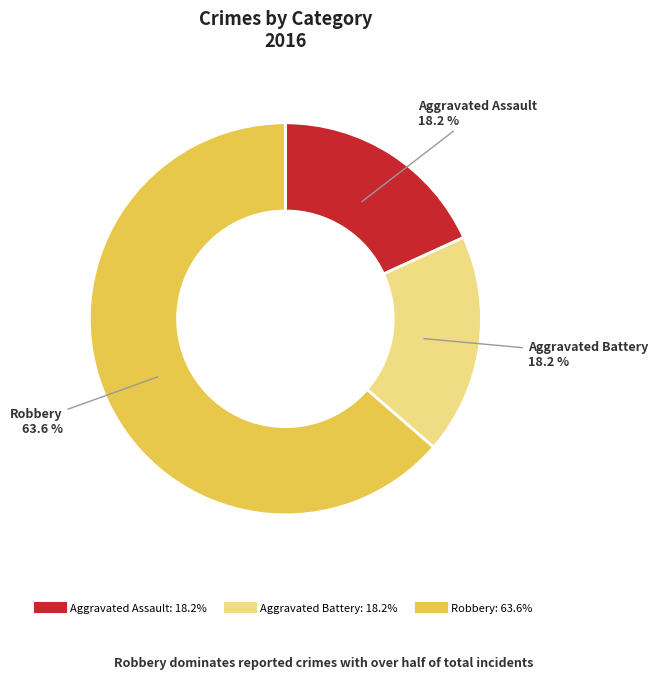

Which category accounts for the majority?

Robbery